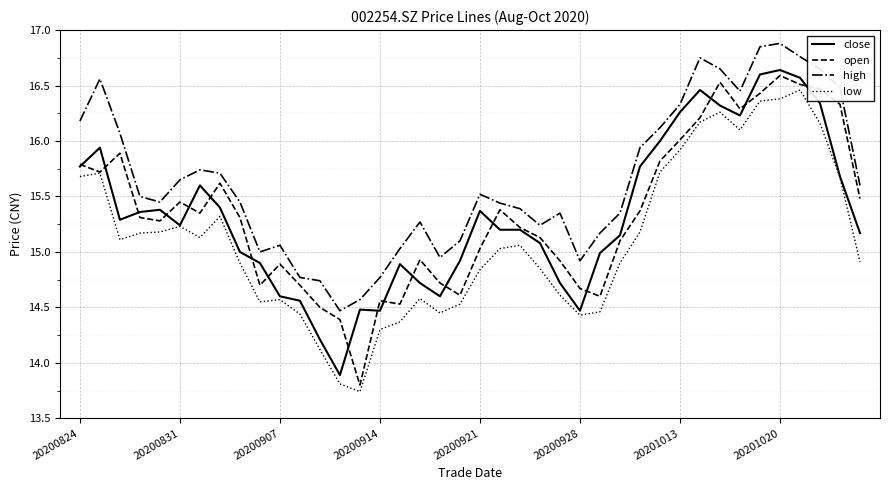

Which series has the largest range (max minus min)?

open